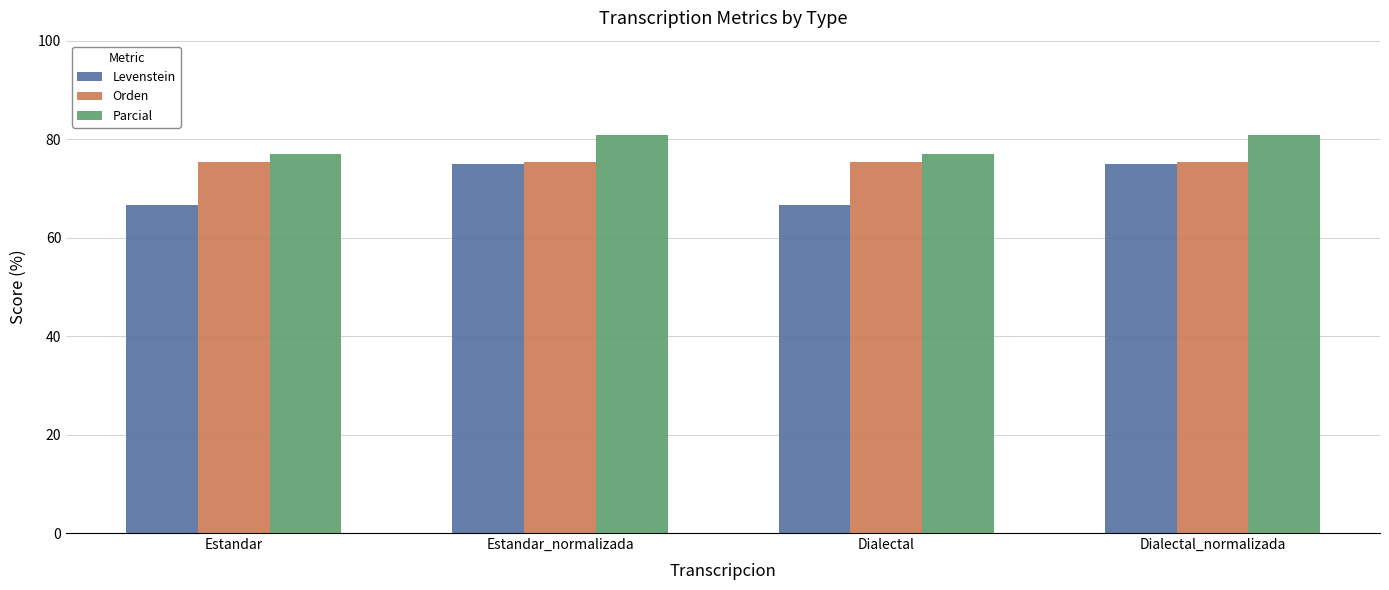

Reading right to left, extract all data points from this chart.

Levenstein: 75.0	66.7	75.0	66.7
Orden: 75.4	75.4	75.4	75.4
Parcial: 80.8	76.9	80.8	76.9